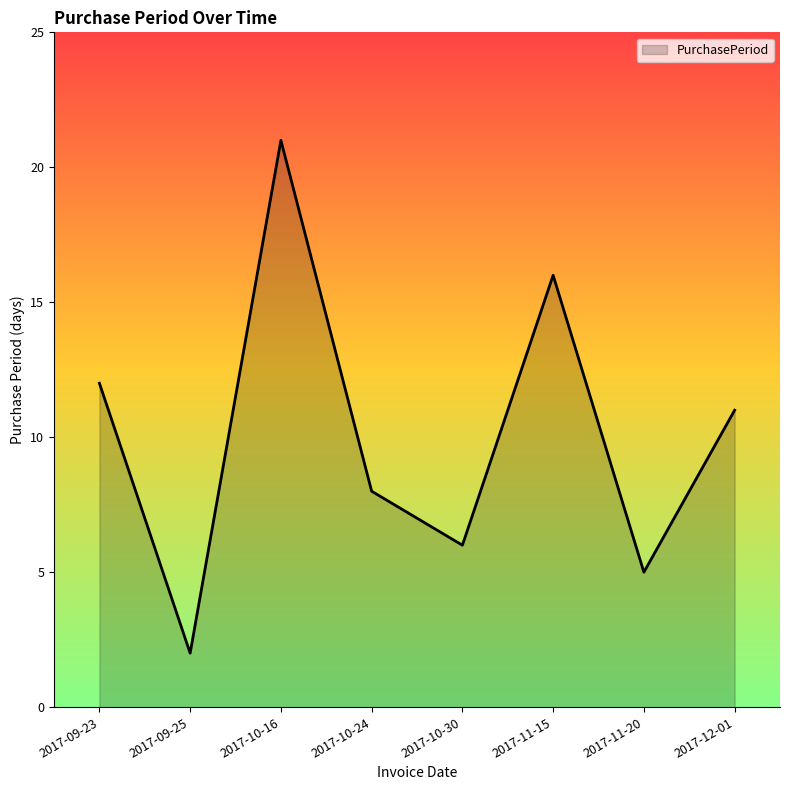

What is the difference between the values at 2017-12-01 and 2017-10-16?

10